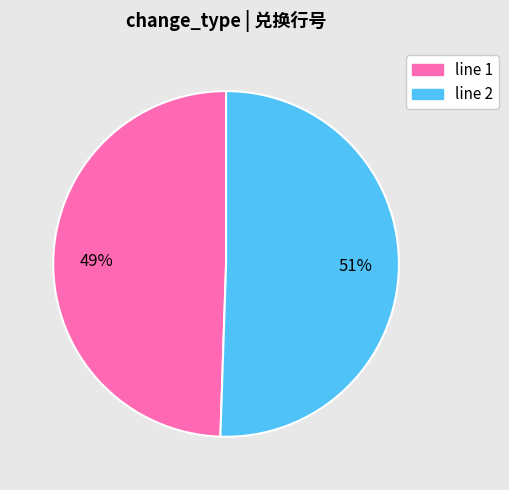

How many slices are in this pie chart?

2